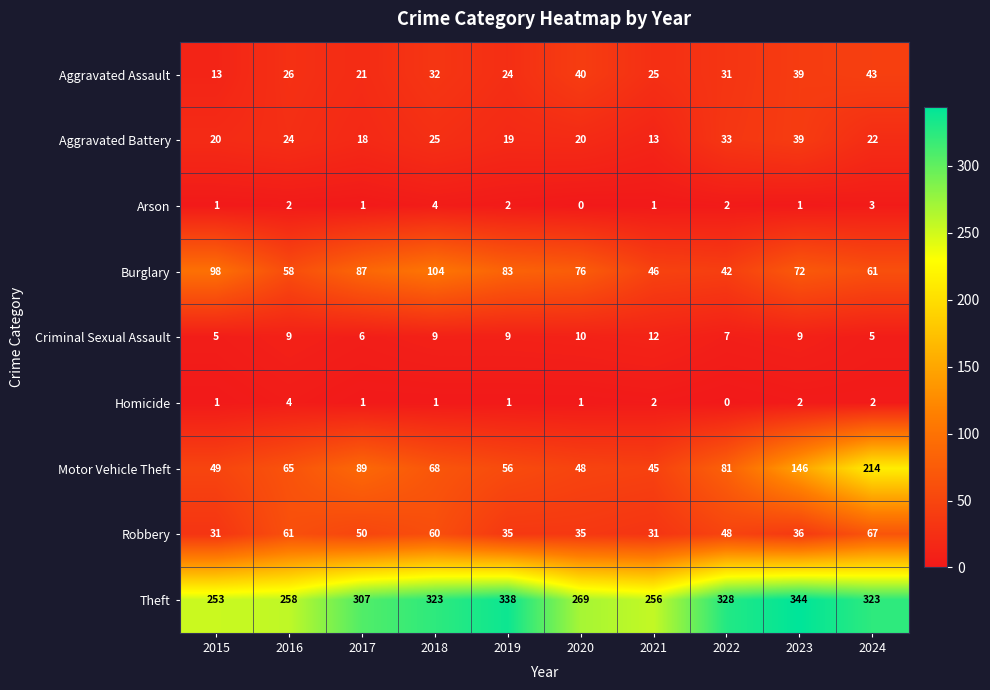

What is the minimum value for Aggravated Assault?

13